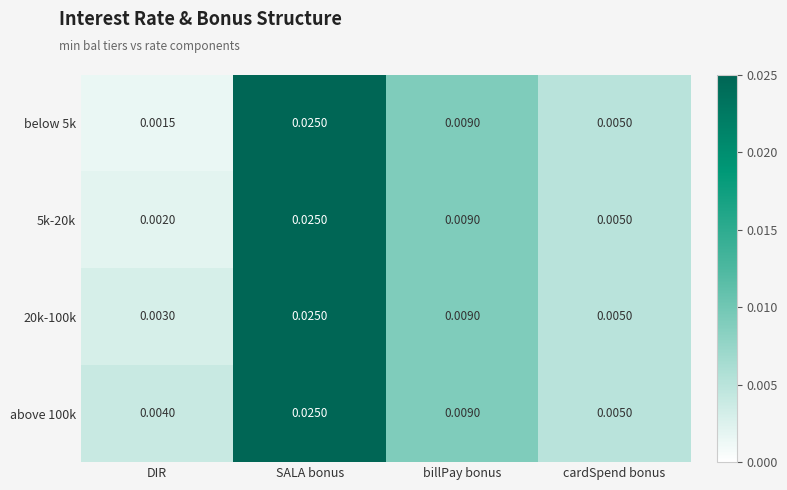

List the labels in order of below 5k value, largest first.

SALA bonus, billPay bonus, cardSpend bonus, DIR